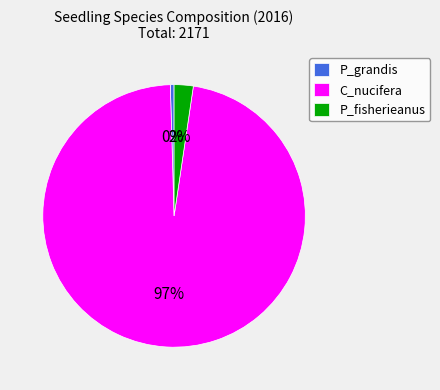

To the nearest percent, what is the average slice percentage?

33%